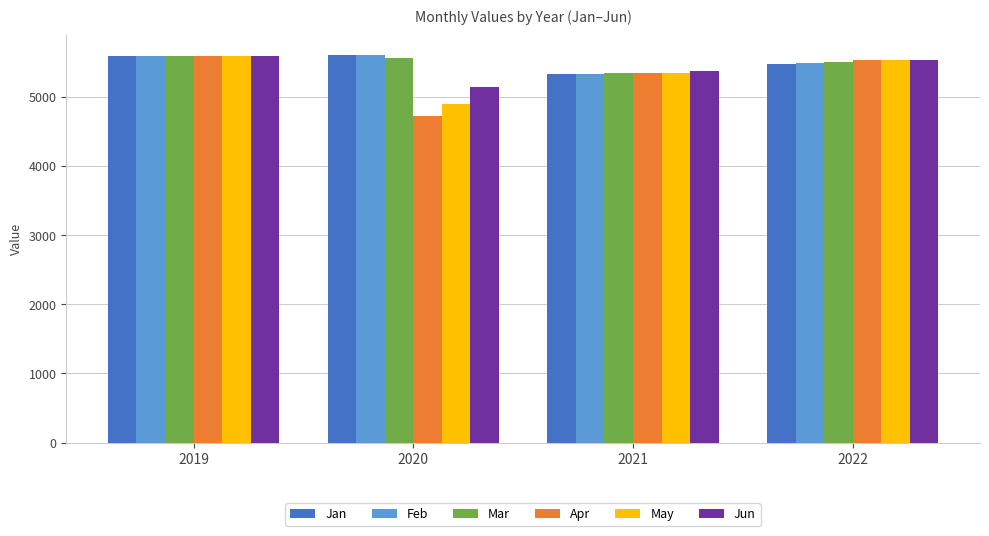

How many categories are shown in the chart?

4